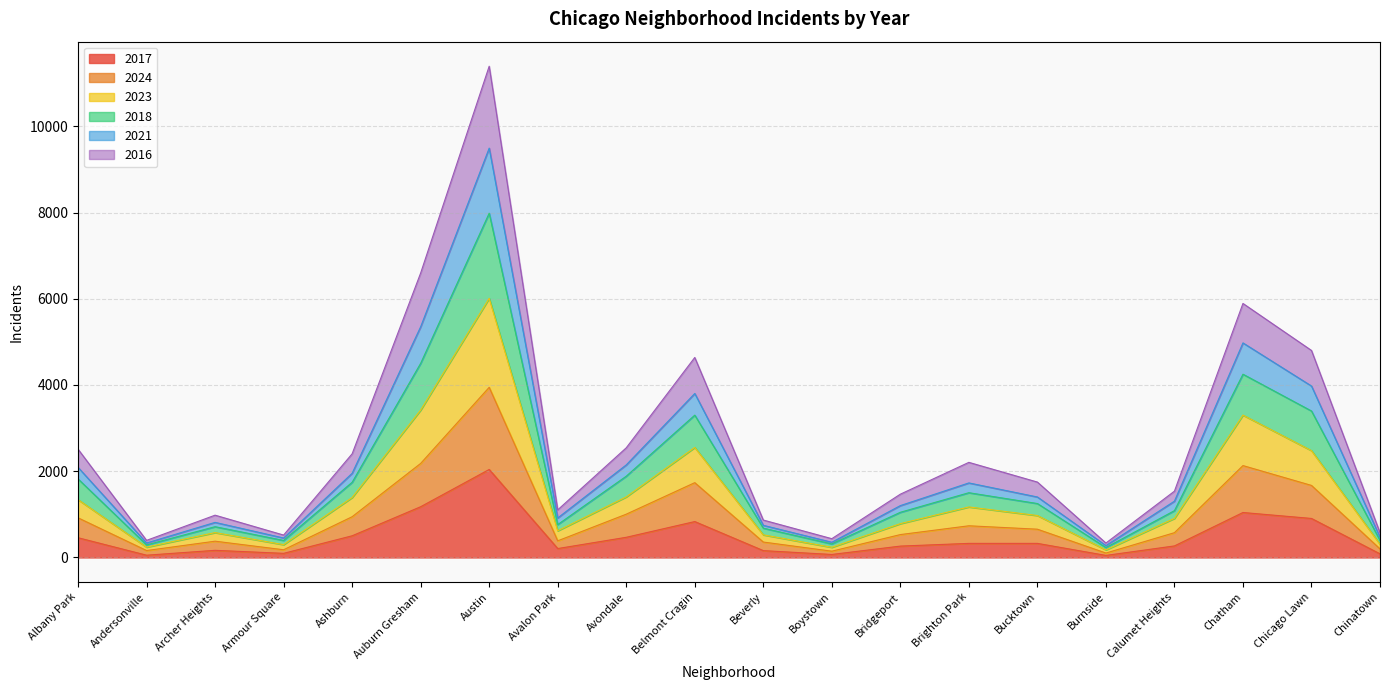

True or false: 2021 and 2024 cross at least once.

False